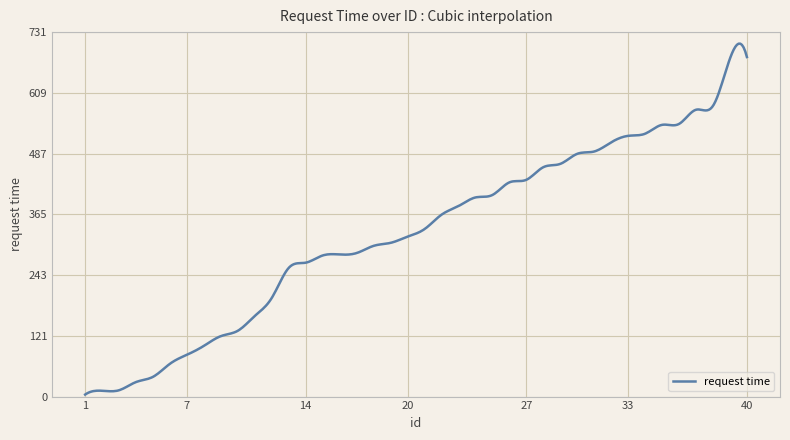

What is the difference between the maximum and minimum values?

704.0